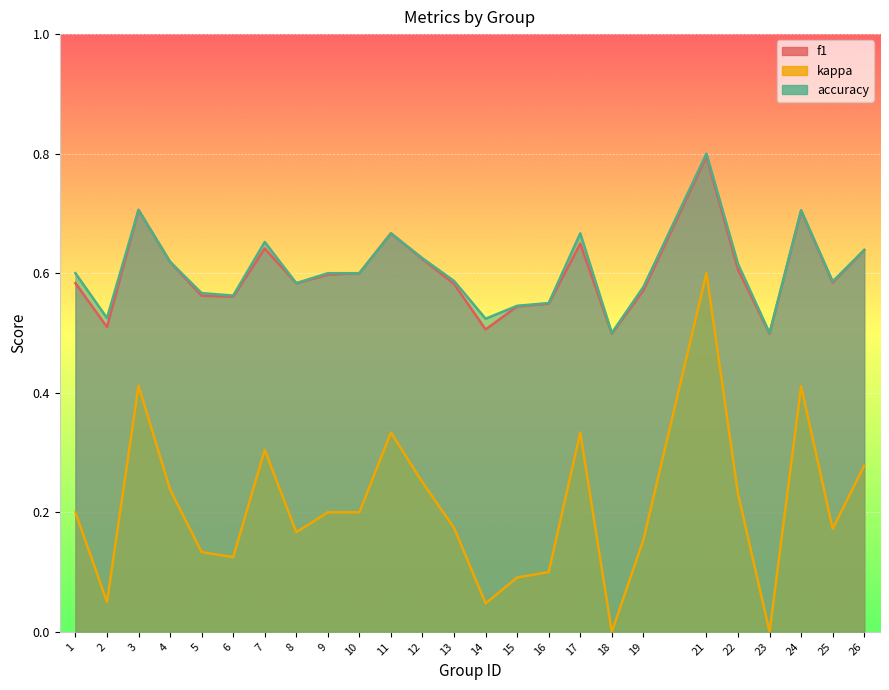

What are all the series names shown in the legend?

f1, kappa, accuracy